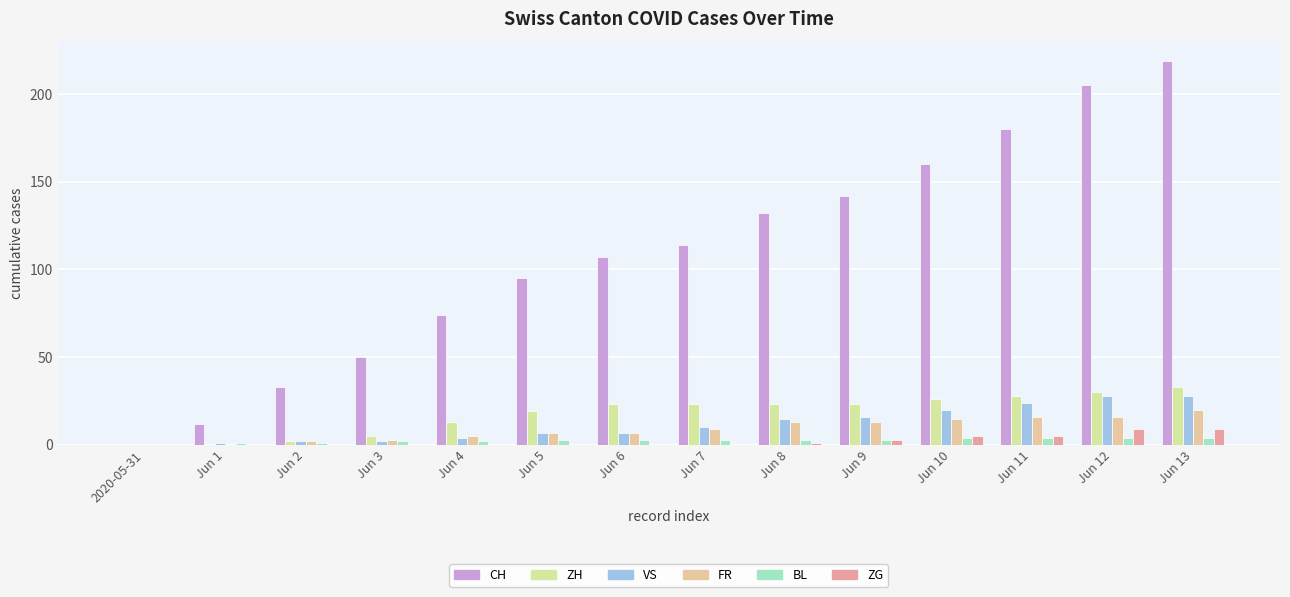

What is the average value of the ZH series?

18